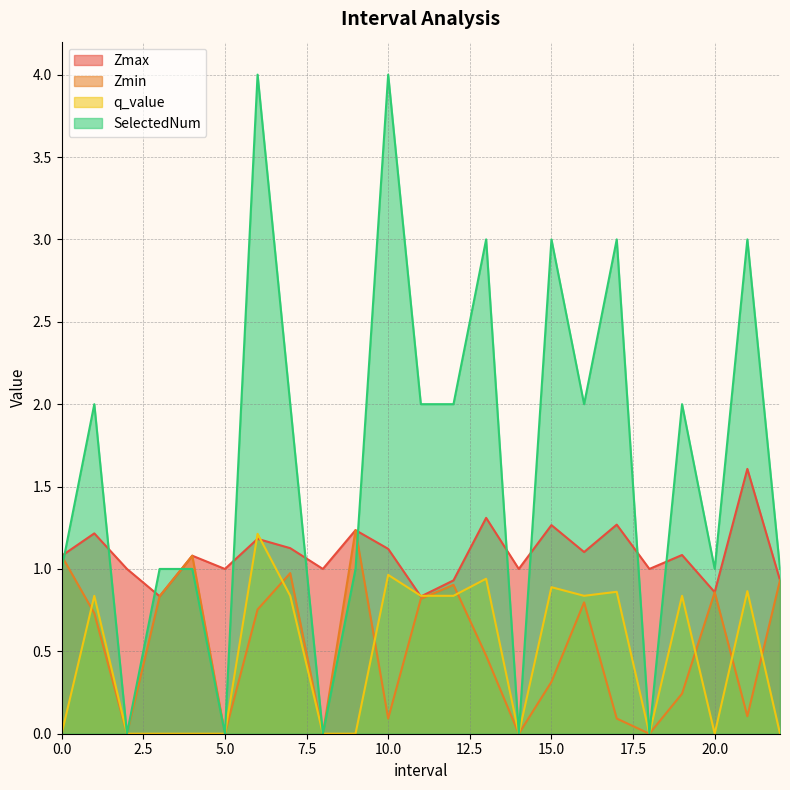

What is the greatest value displayed?

4.0